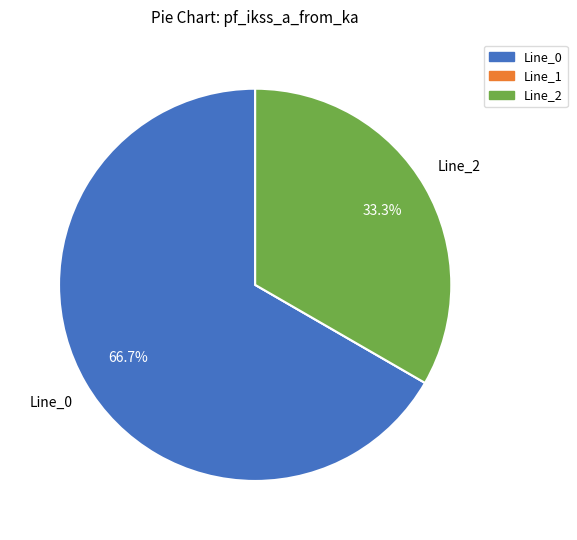

Which slice is the largest?

Line_0